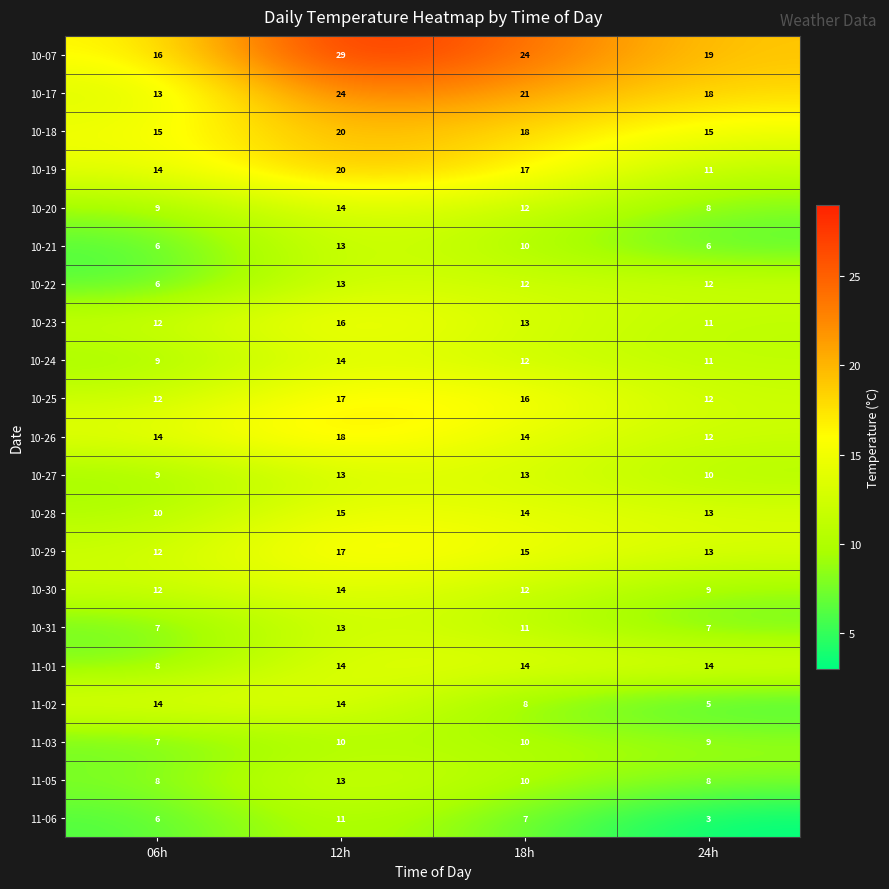

The 11-06 series shows 11 at 12h. True or false?

True